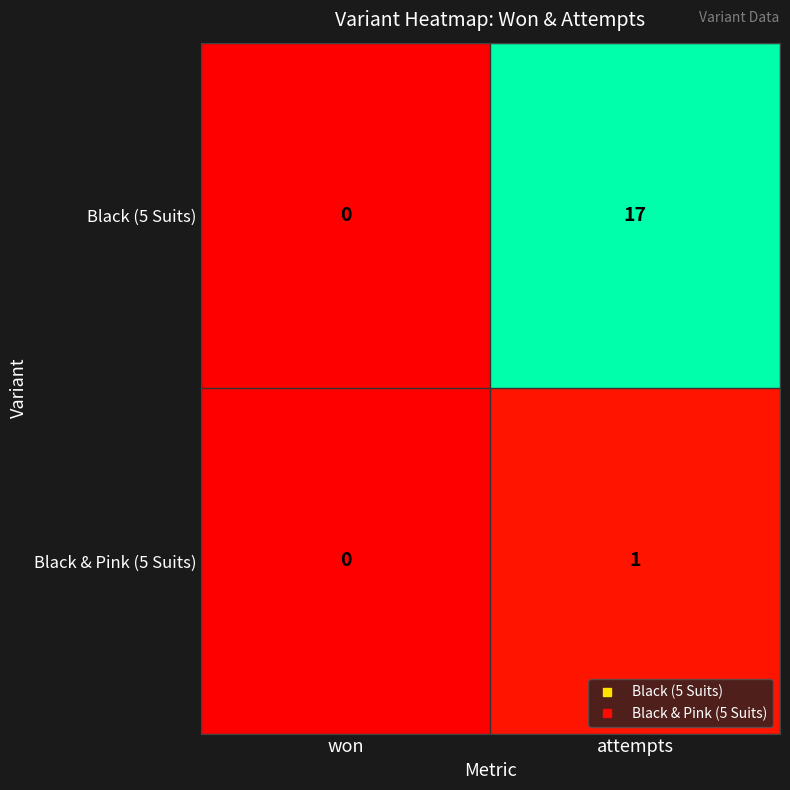

Rank the series by their average value, from lowest to highest.

Black & Pink (5 Suits), Black (5 Suits)